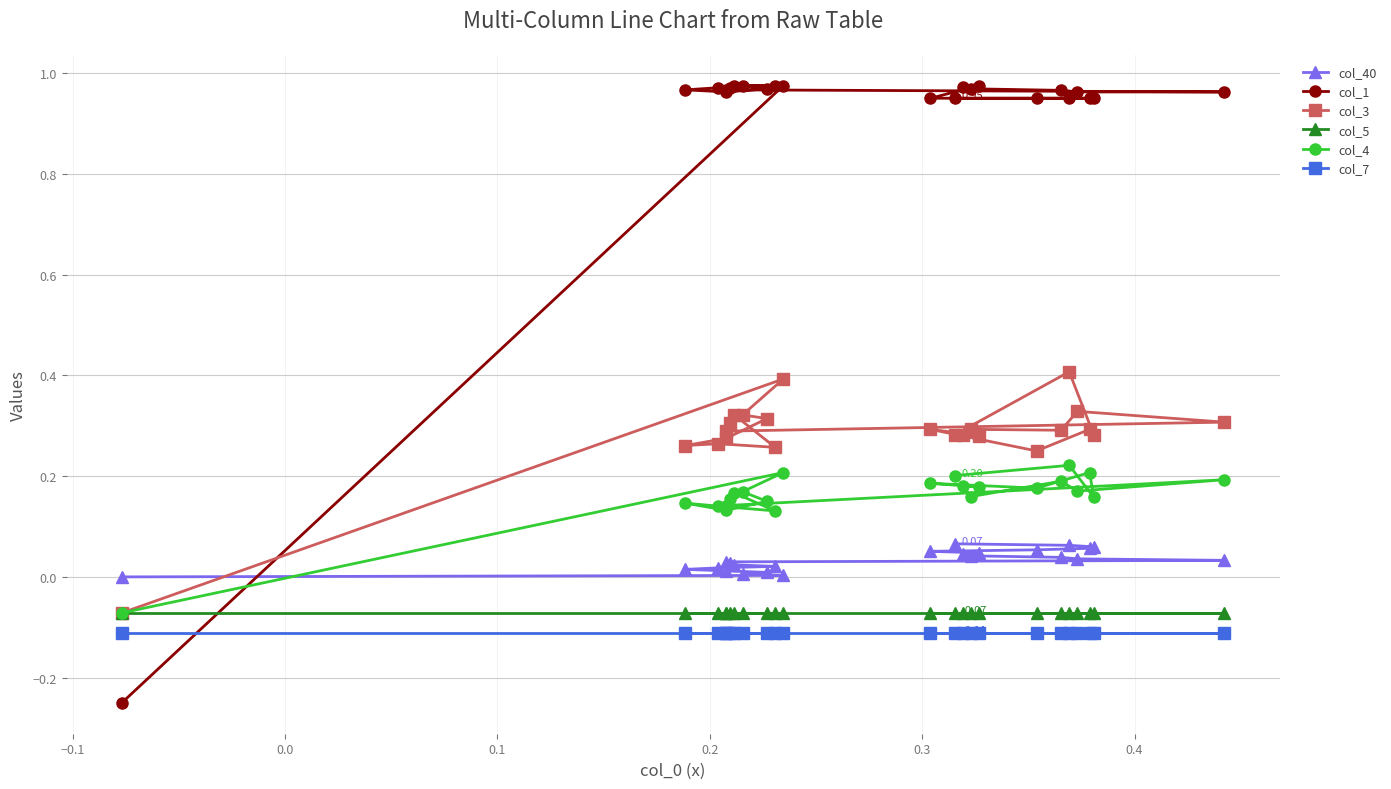

What is the highest value of the col_4 series?

0.2